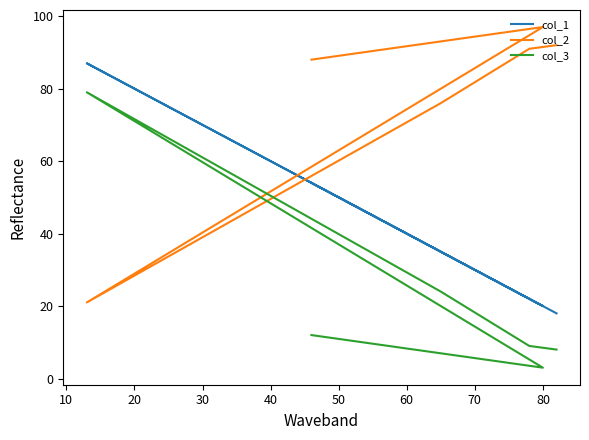

Which series has the largest total across all categories?

col_2